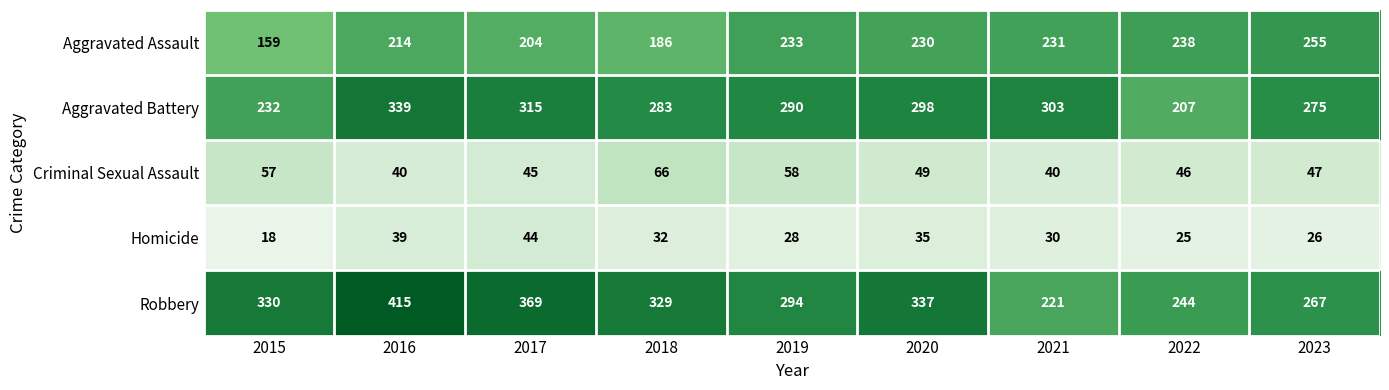

What value does the Aggravated Battery series have at 2016, to the nearest 5?

340